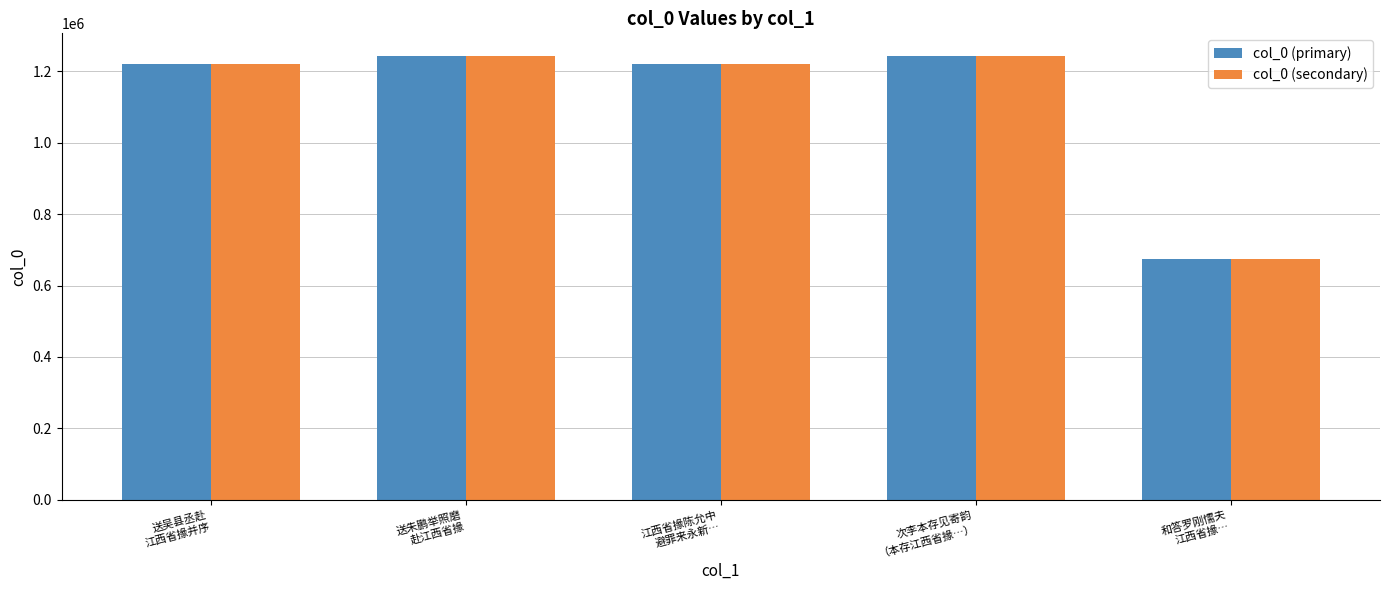

At which category does the chart reach its minimum across all series?

和答罗刚懦夫
江西省掾…